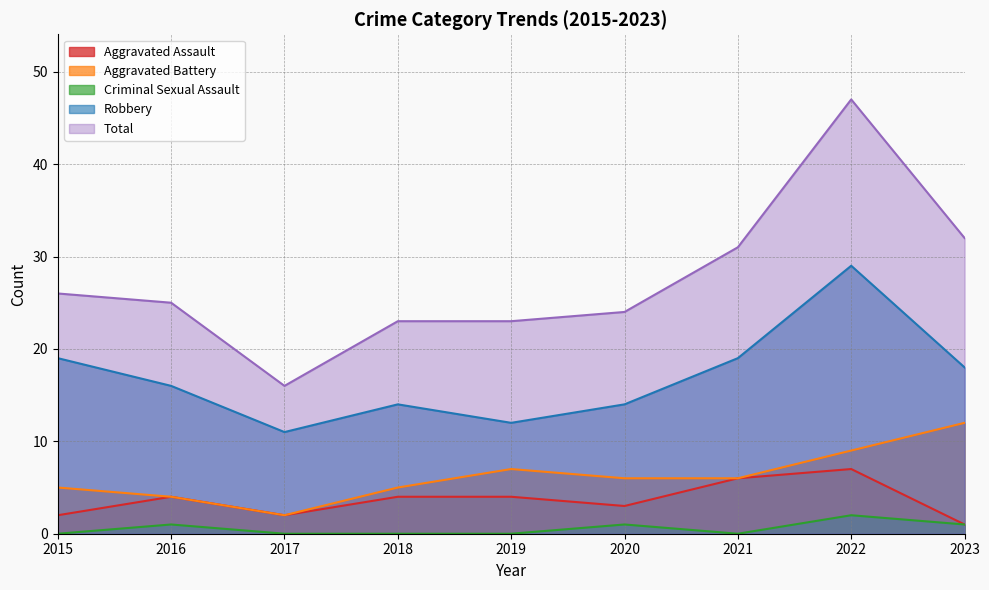

What is the value of the Robbery point at the 5th from the left?

12